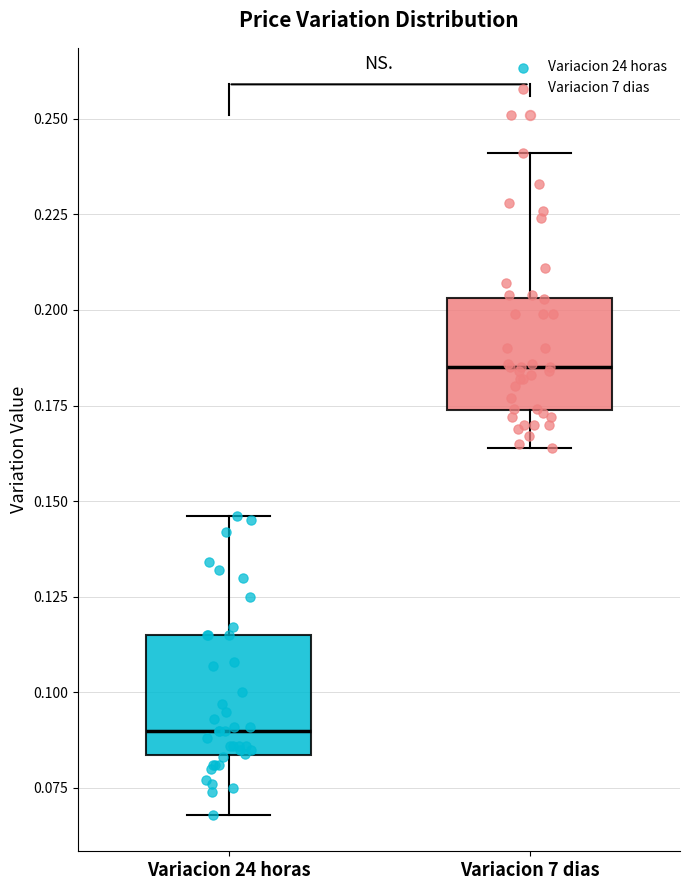

Reading left to right, transcribe this box plot: for each box, give where its median line is, the range the box spans, and where its two whiskers end, as read against the y-axis. The values are not printed on the chart, so give them approximately, as read against the axis.

Variacion 24 horas: median 0.090, box 0.085 to 0.115, whiskers 0.070 to 0.145
Variacion 7 dias: median 0.185, box 0.175 to 0.205, whiskers 0.165 to 0.240